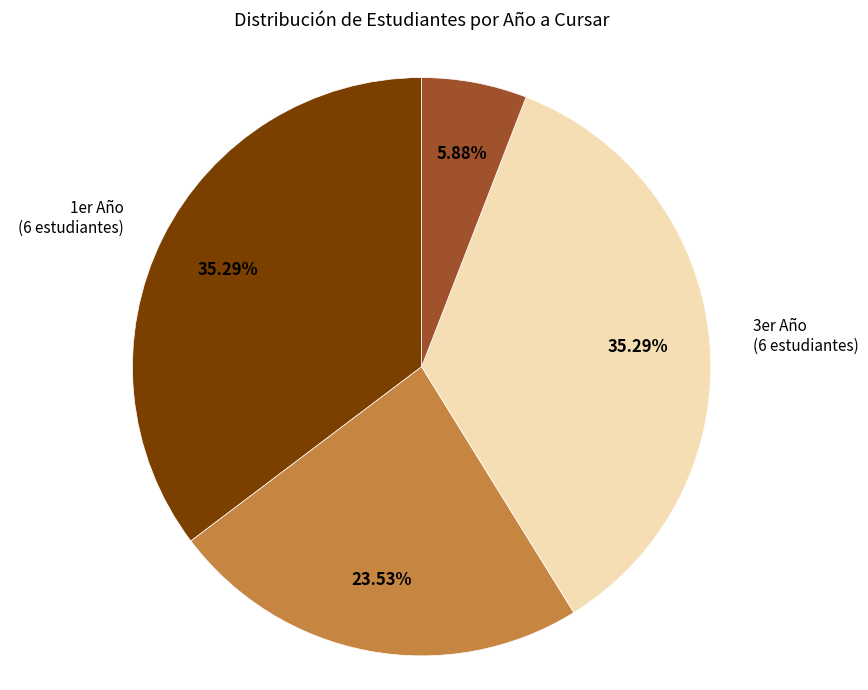

Is there any slice that represents more than half of the pie?

No